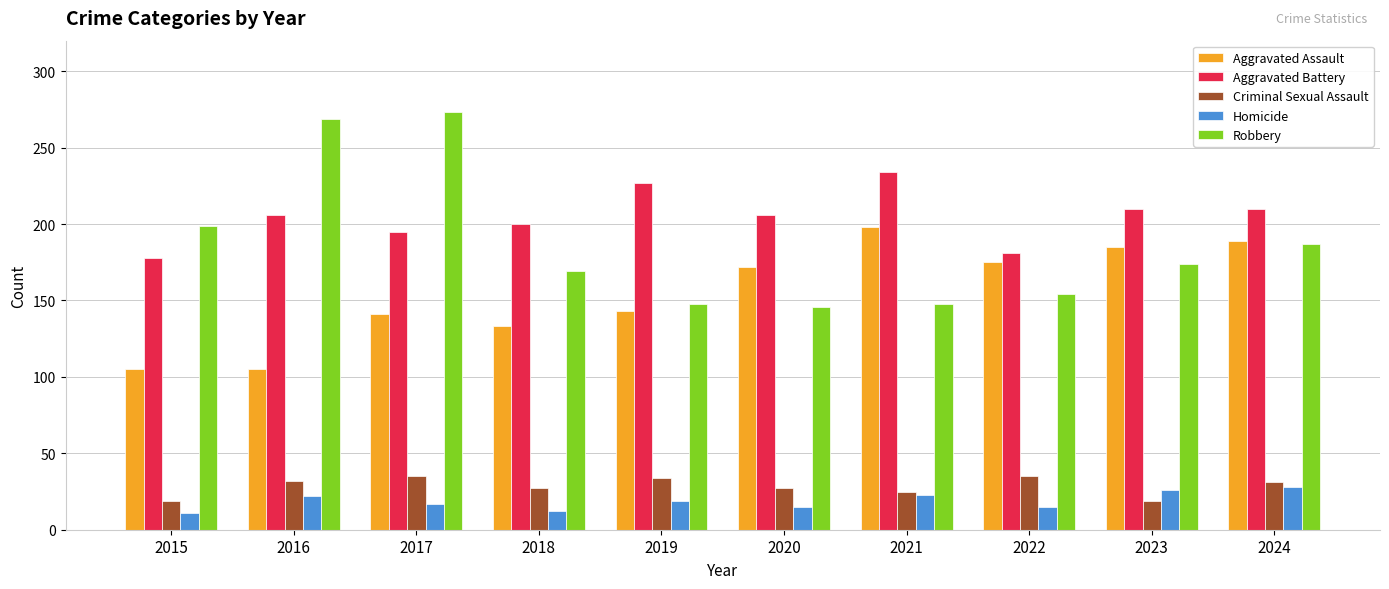

Which series has the largest total across all categories?

Aggravated Battery